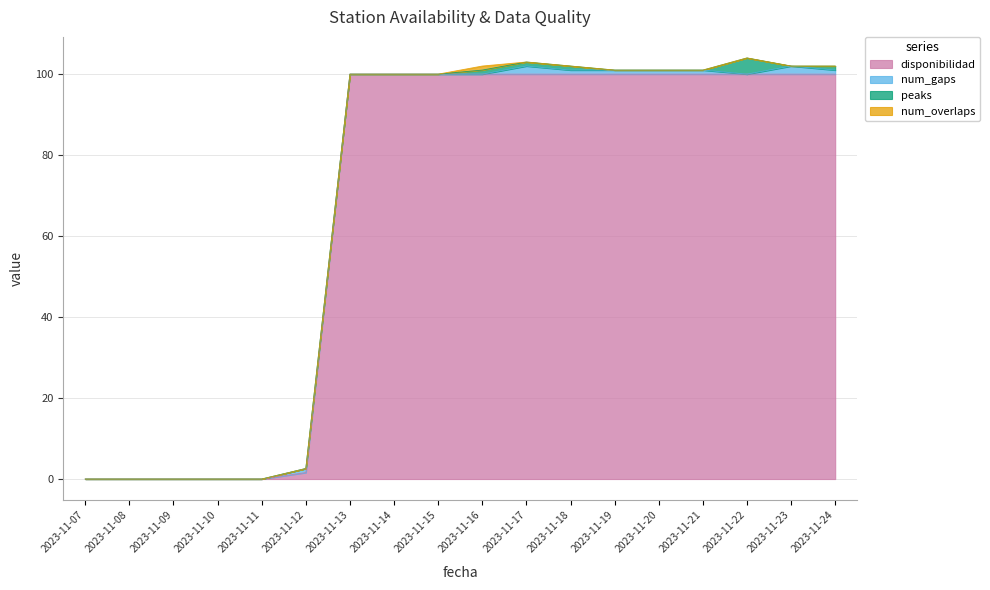

What is the difference between the maximum and minimum values in the num_overlaps series?

1.0